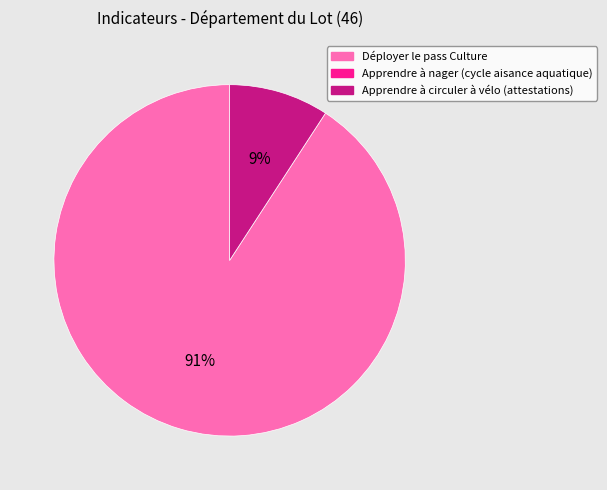

Is there any slice that represents more than half of the pie?

Yes